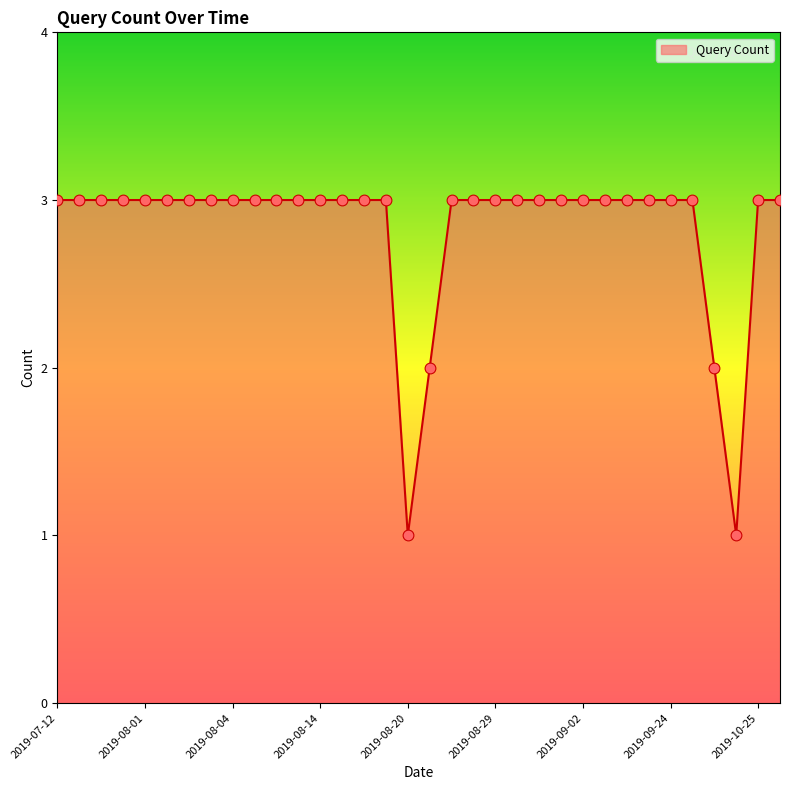

What is the maximum value shown in the chart?

3